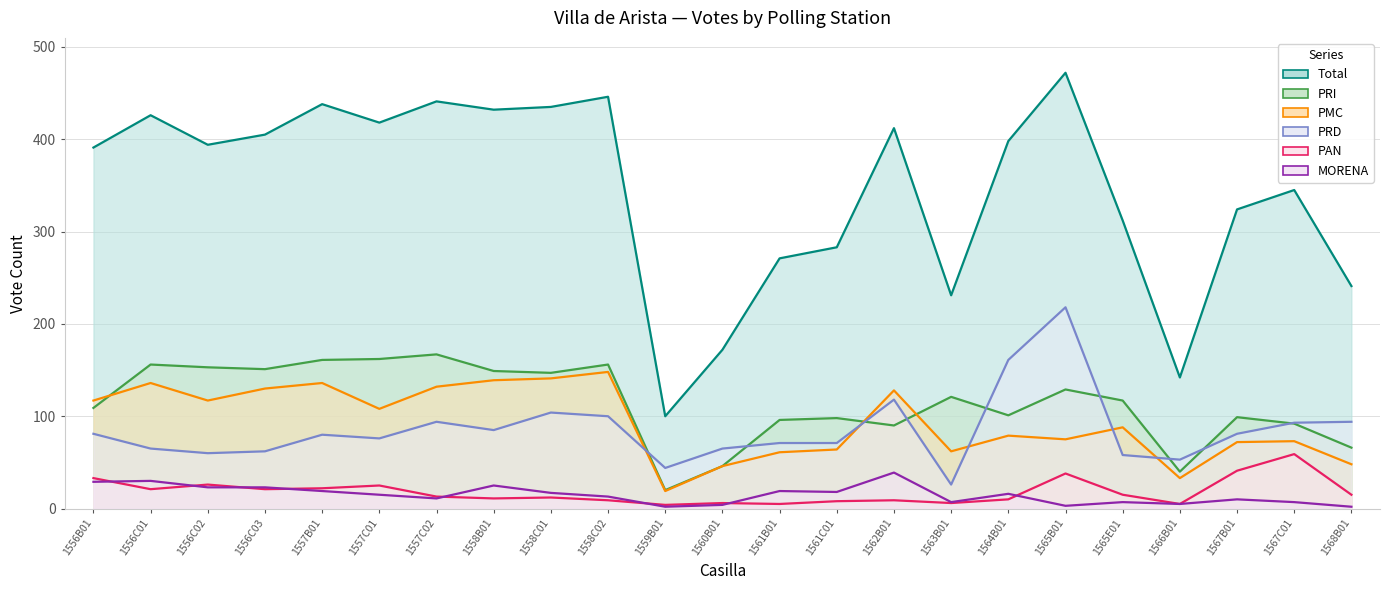

What is the greatest value displayed?

472